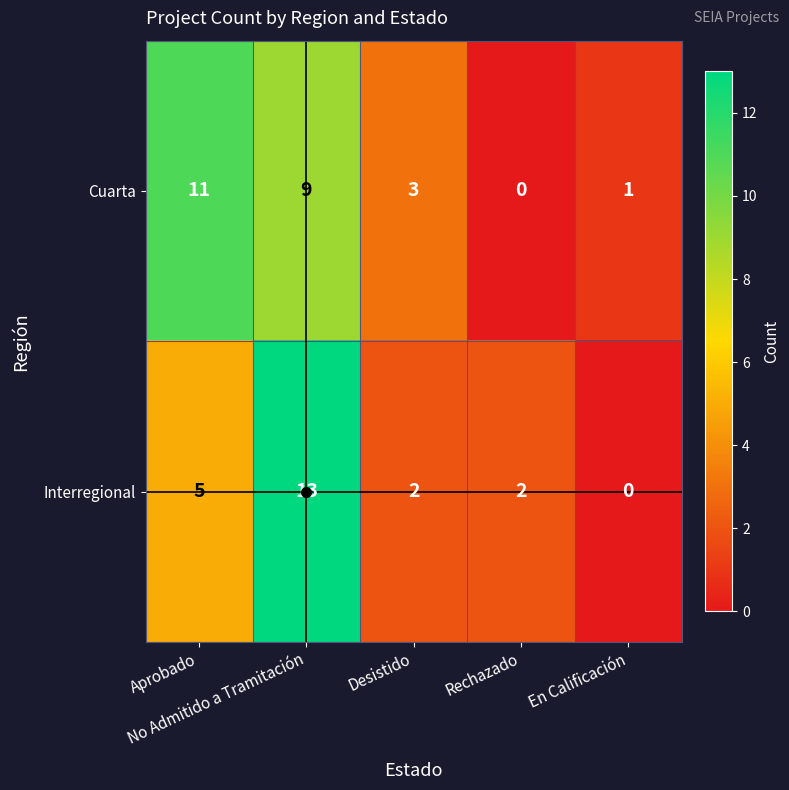

What is the highest value of the Interregional series?

13